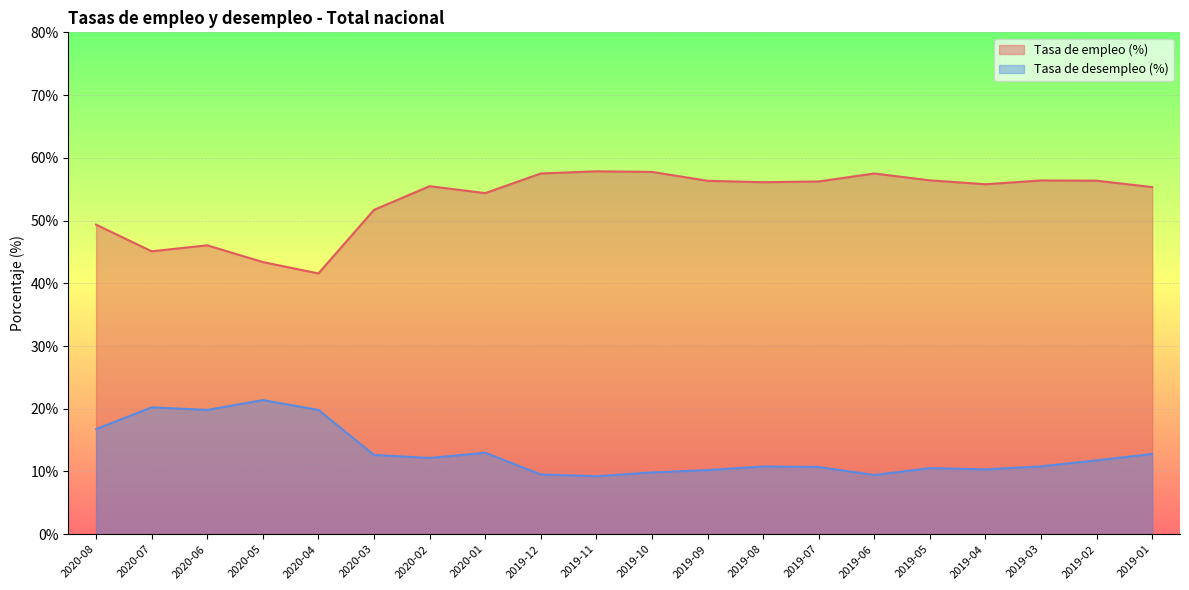

How many lines are shown in the chart?

2